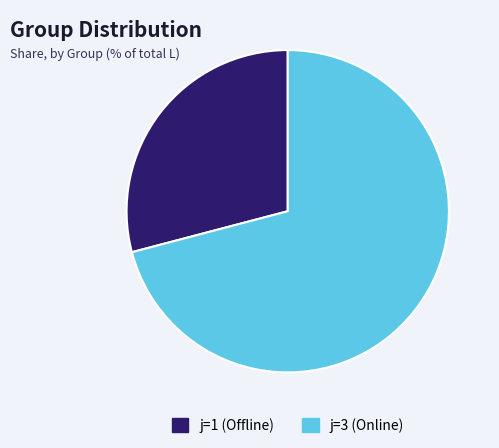

Which category has the smallest portion of the pie?

j=1 (Offline)